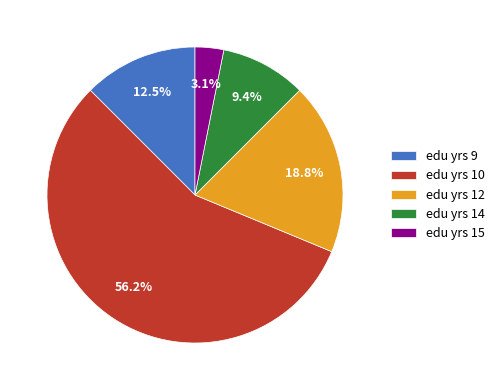

What is the smallest slice in the pie chart?

edu yrs 15